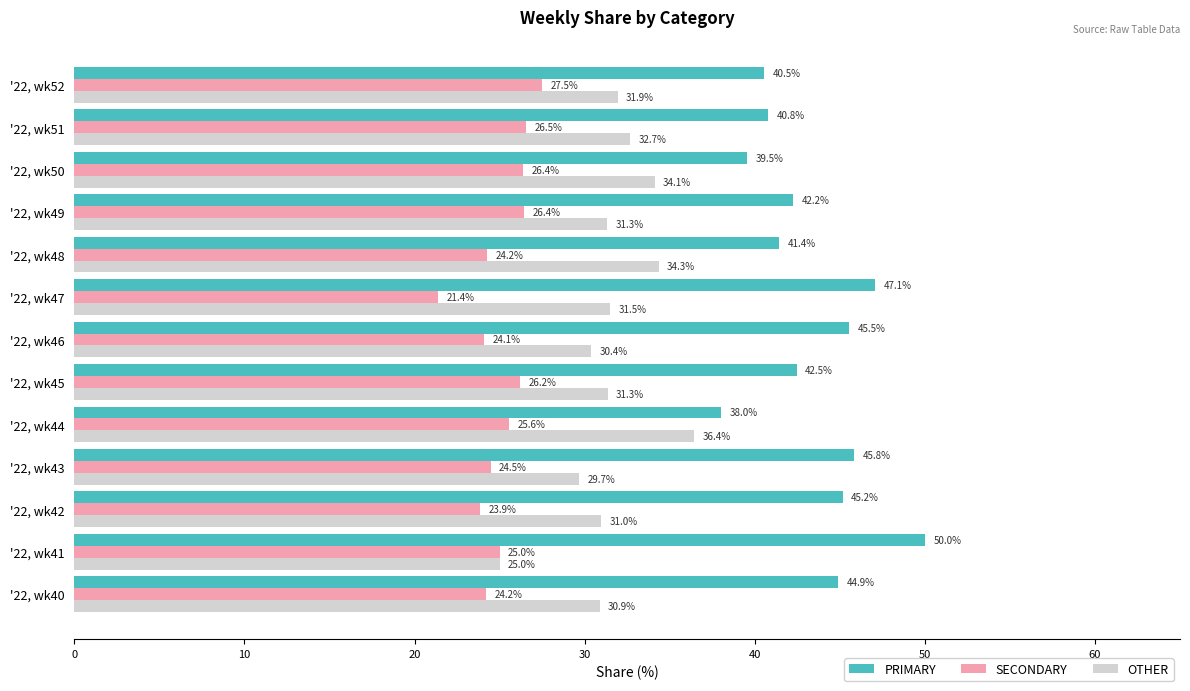

What is the average value of the OTHER series?

31.6